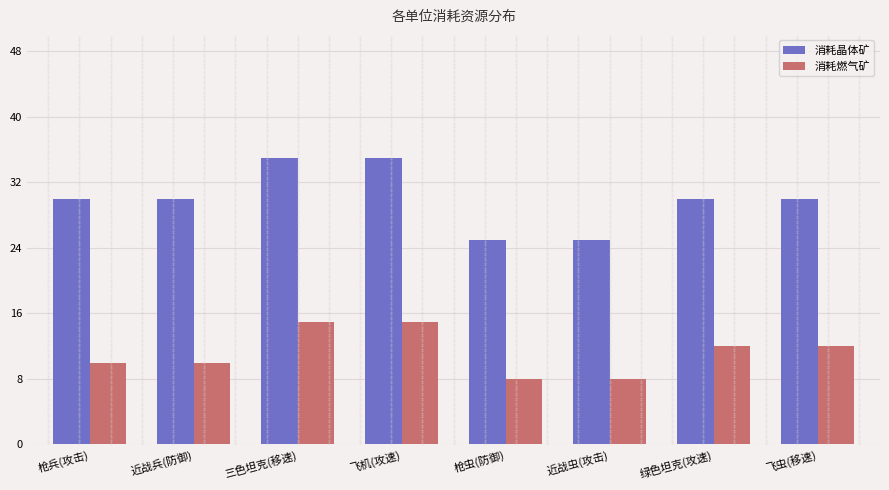

What is the maximum value shown in the chart?

35